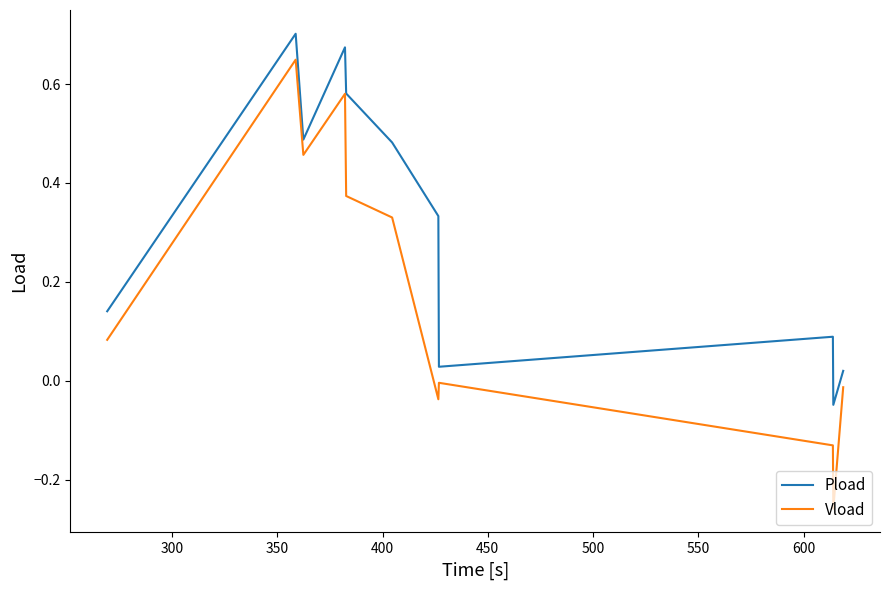

Rank the series by their average value, from highest to lowest.

Pload, Vload